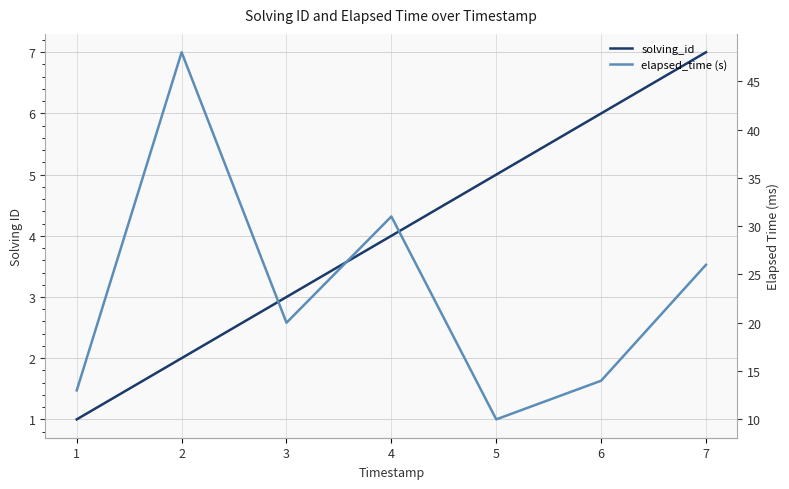

How many lines are shown in the chart?

2